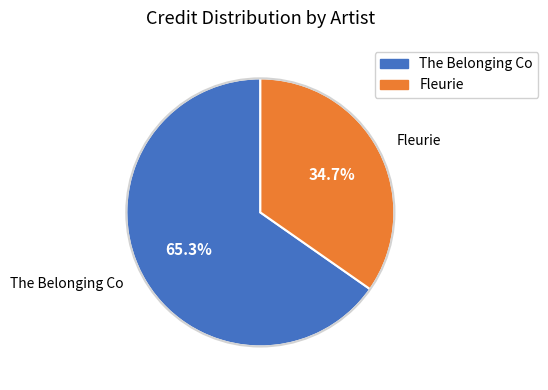

Is there any slice that represents more than half of the pie?

Yes